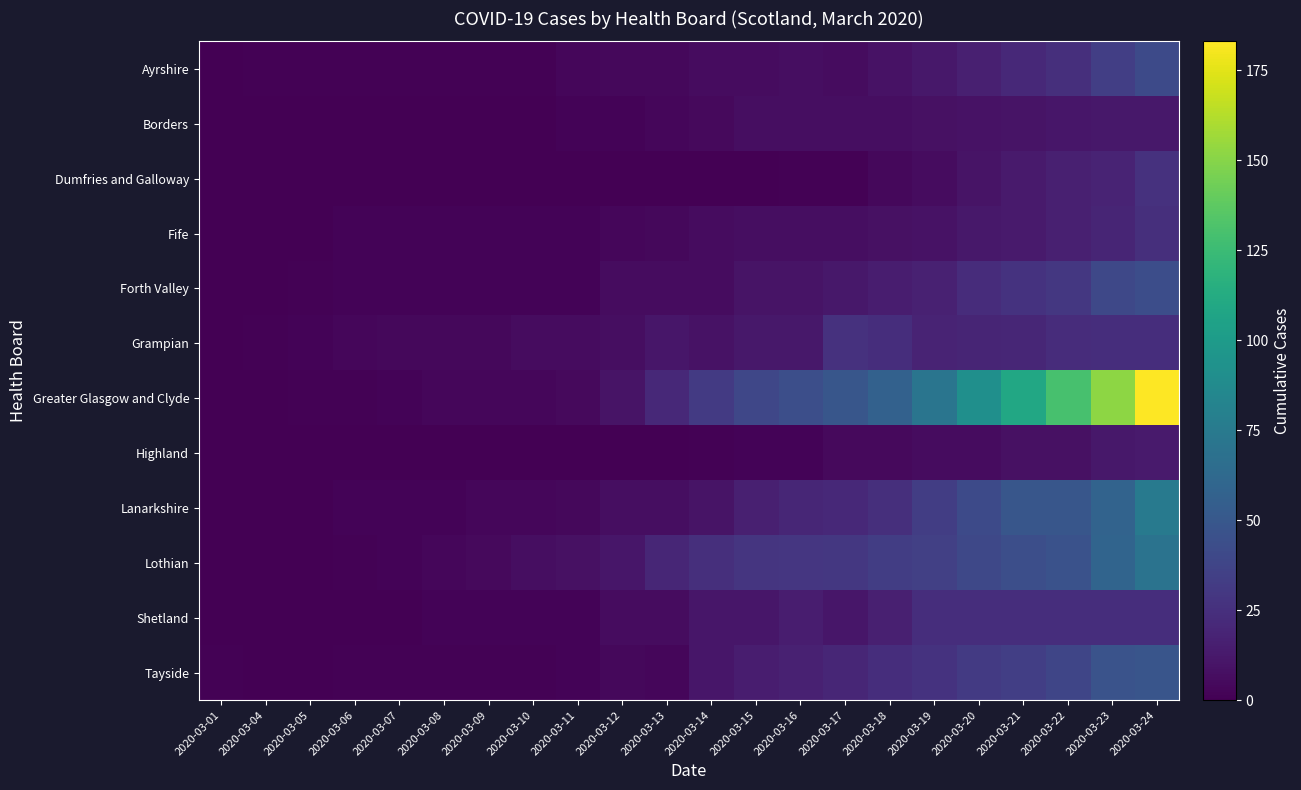

What is the difference between the highest and lowest values at 2020-03-08?

4